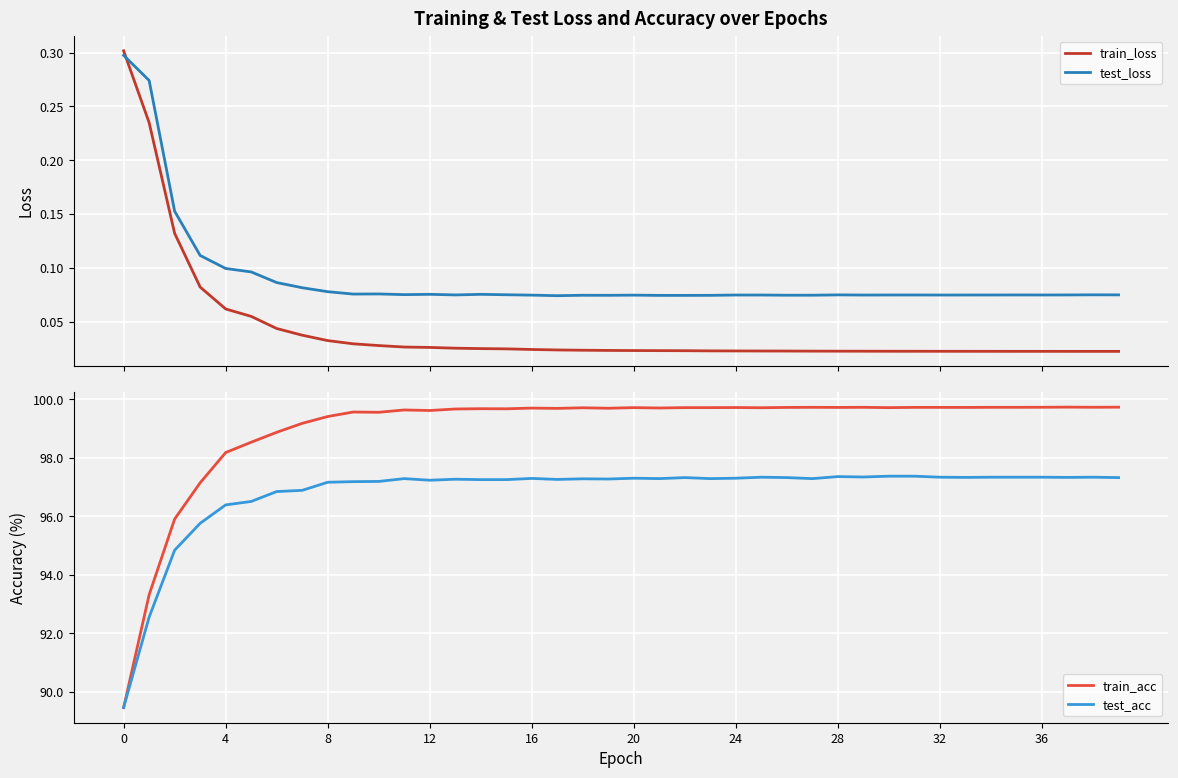

At which category does the chart reach its minimum across all series?

39